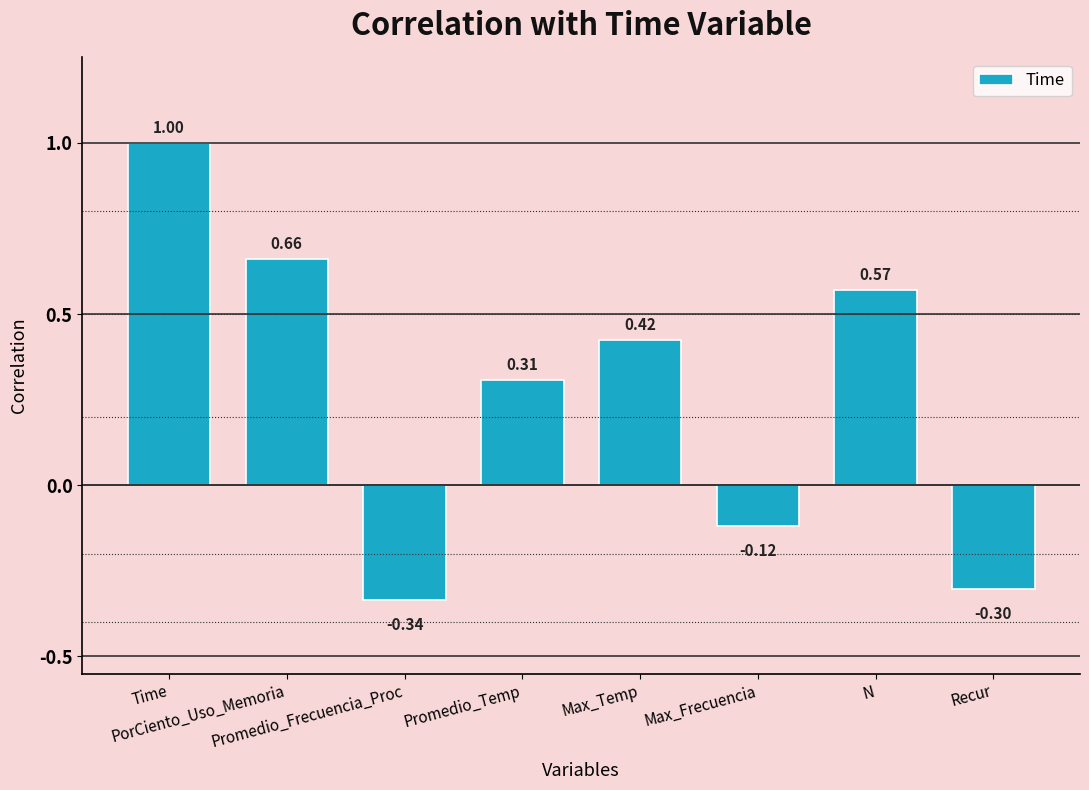

What is the difference between the second highest and minimum values?

1.0